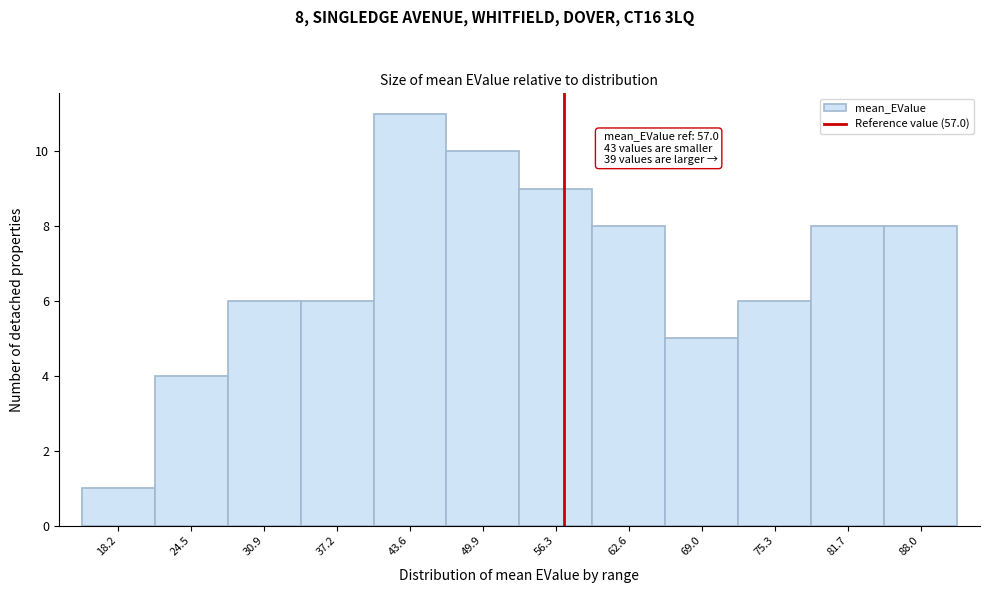

Over which range of the x-axis is the bar tallest?

40 to 47